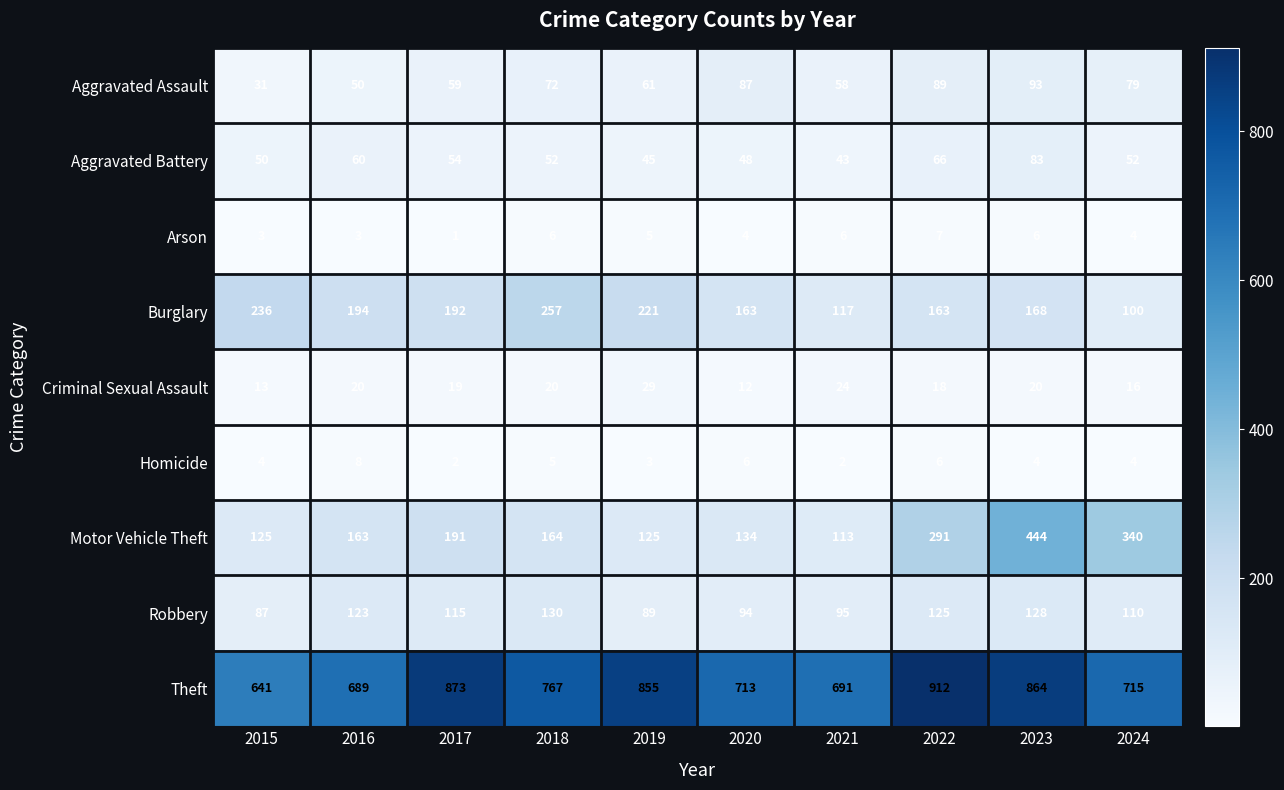

What is the difference between the maximum and minimum values in the Burglary series?

157